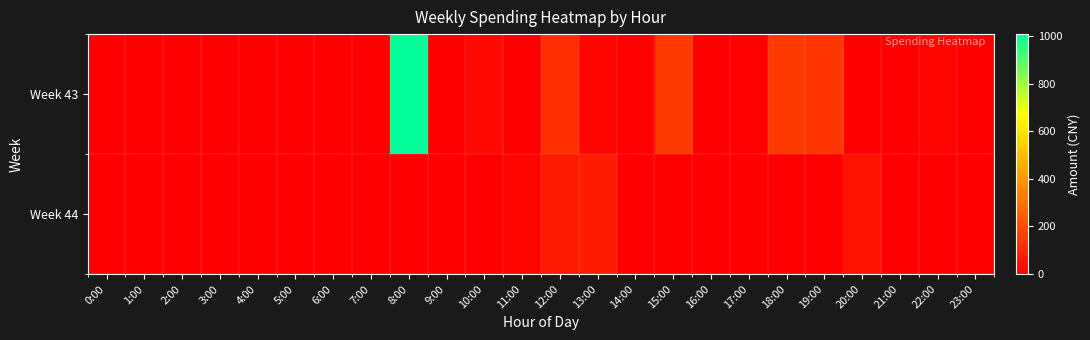

Reading left to right, transcribe all the data shown in this chart.

Week 43: 0:00=0.0	1:00=0.0	2:00=0.0	3:00=0.0	4:00=0.0	5:00=0.0	6:00=0.0	7:00=0.0	8:00=1009.0	9:00=3.0	10:00=29.0	11:00=0.0	12:00=123.3	13:00=17.0	14:00=4.9	15:00=149.0	16:00=0.0	17:00=6.0	18:00=155.6	19:00=140.3	20:00=3.0	21:00=0.0	22:00=16.0	23:00=0.0
Week 44: 0:00=0.0	1:00=0.0	2:00=0.0	3:00=0.0	4:00=0.0	5:00=0.0	6:00=0.0	7:00=0.0	8:00=3.0	9:00=0.0	10:00=0.0	11:00=16.0	12:00=68.0	13:00=78.0	14:00=0.0	15:00=3.1	16:00=0.0	17:00=0.0	18:00=3.0	19:00=0.0	20:00=50.0	21:00=0.0	22:00=0.0	23:00=0.0